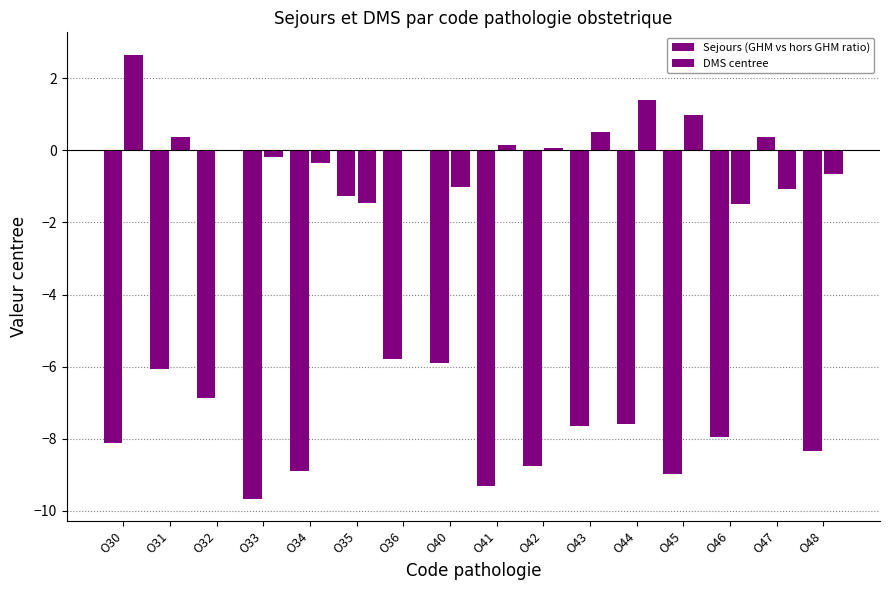

Between O44 and O32, which is larger?

O32